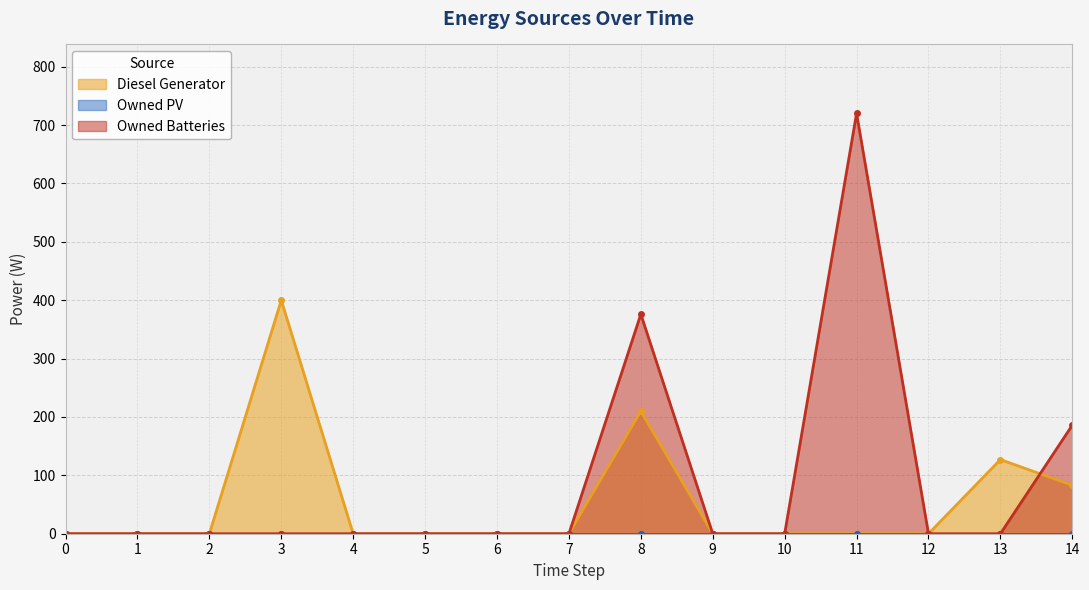

At how many categories does at least one series exceed 325?

3